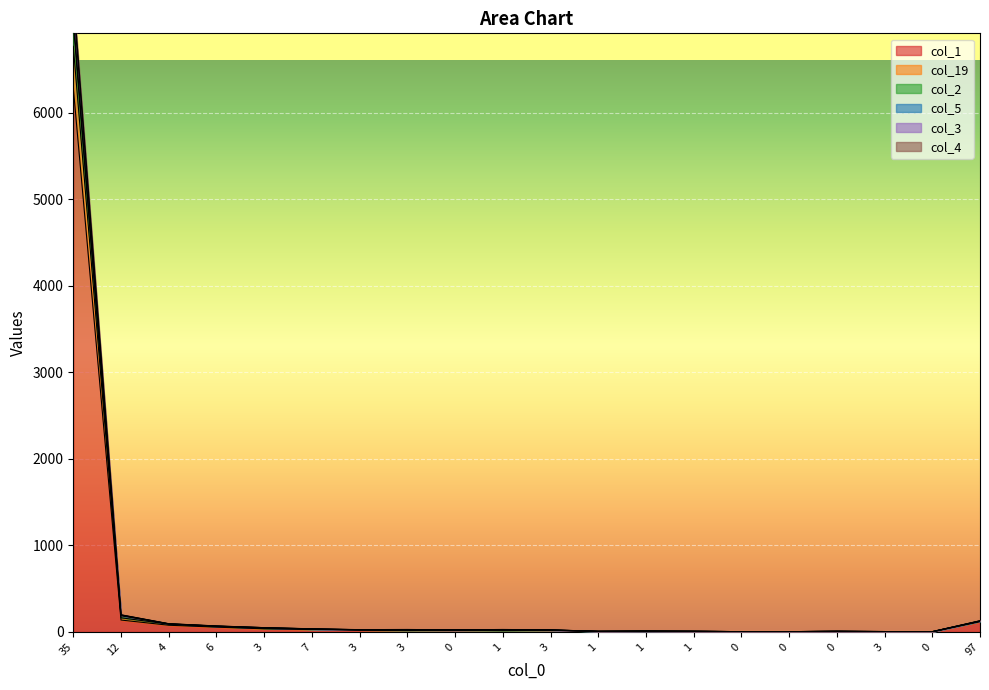

How many series are shown in this chart?

6